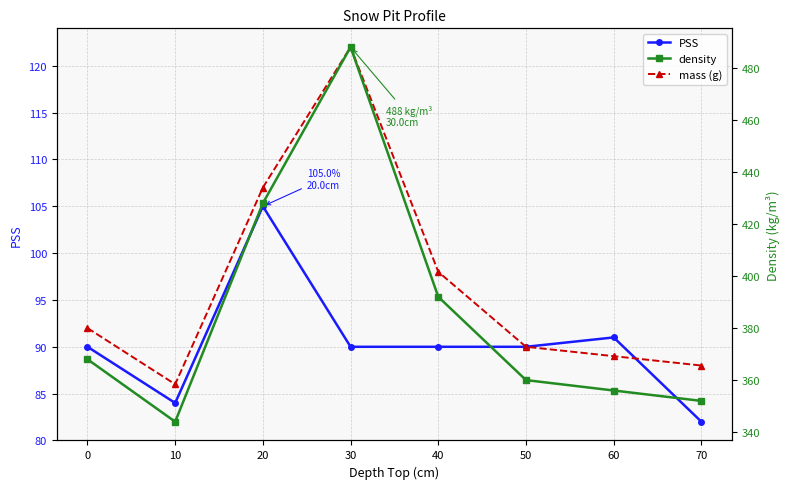

What is the maximum value for mass (g)?

122